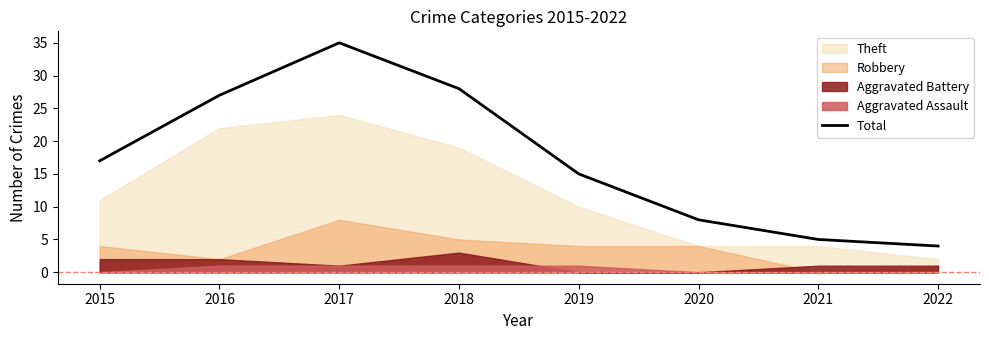

What is the minimum value for Total?

4